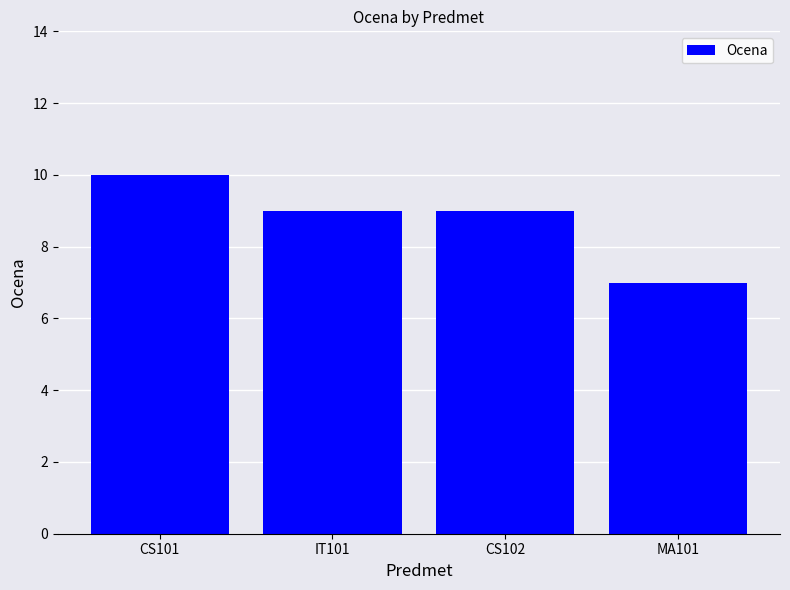

What is the approximate value at CS102?

9